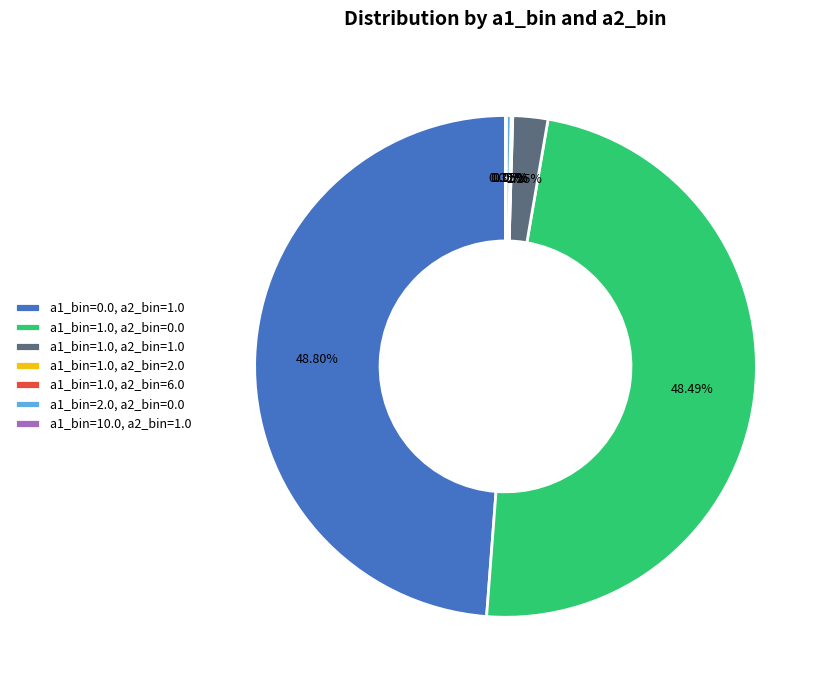

To the nearest percent, what is the difference between the a1_bin=1.0, a2_bin=1.0 and a1_bin=1.0, a2_bin=0.0 slice percentages?

46%